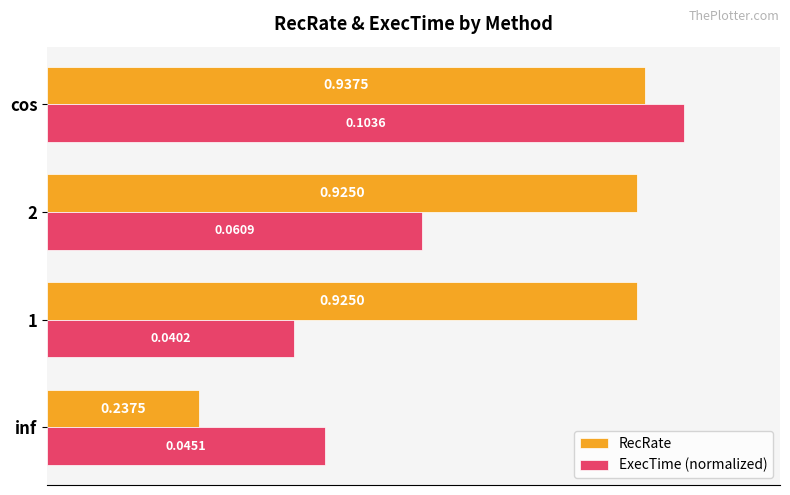

What are all the series names shown in the legend?

RecRate, ExecTime (normalized)